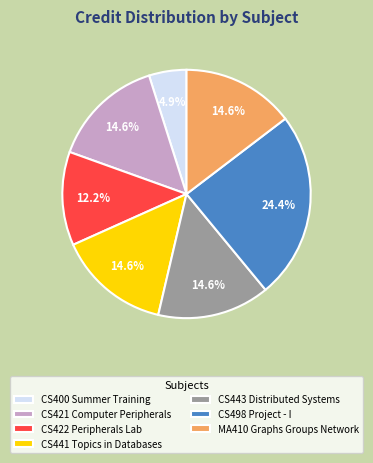

Does any single category account for the majority?

No